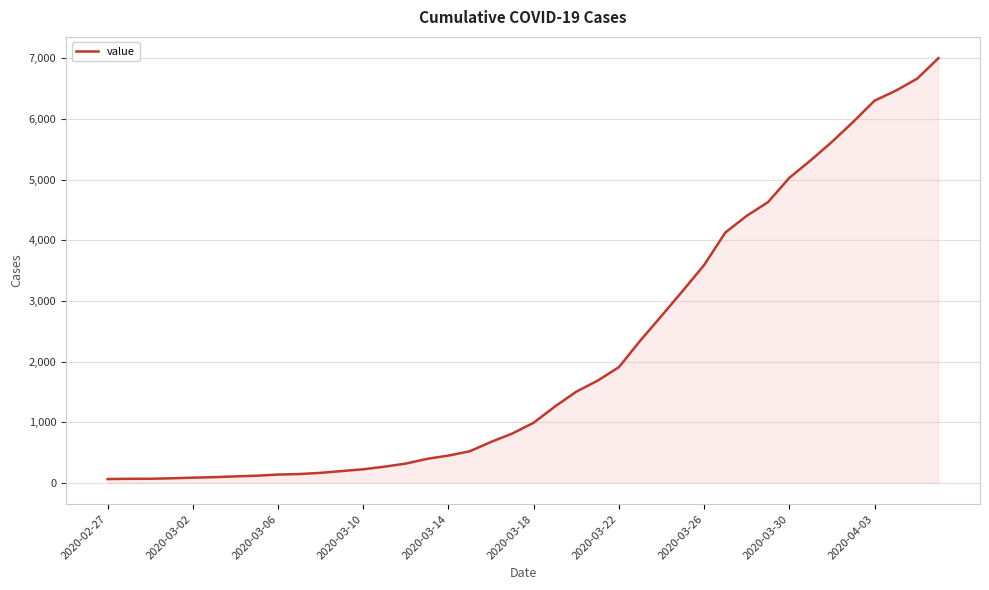

What is the maximum value shown in the chart?

7001